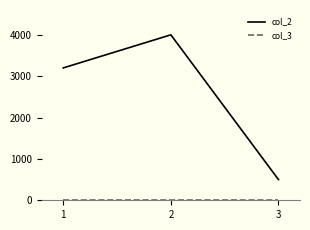

Which series has the widest spread of values?

col_2